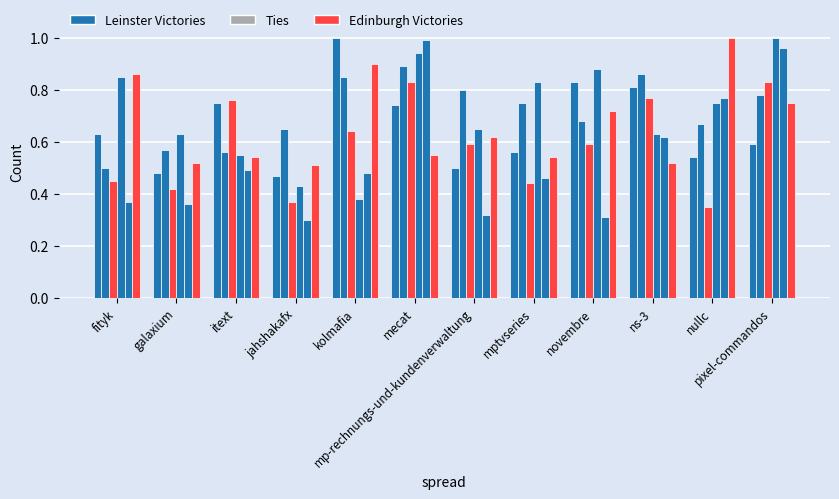

How many bars are there in total?

72